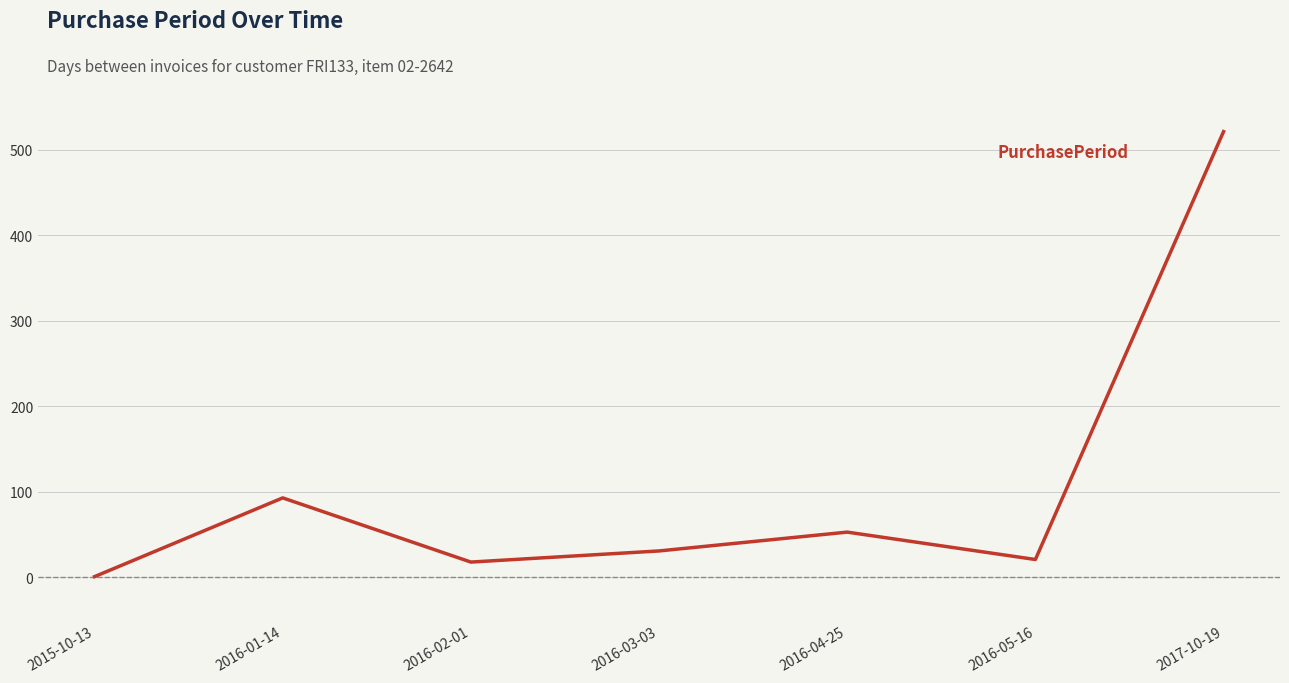

What is the difference between the second highest and second lowest values?

75